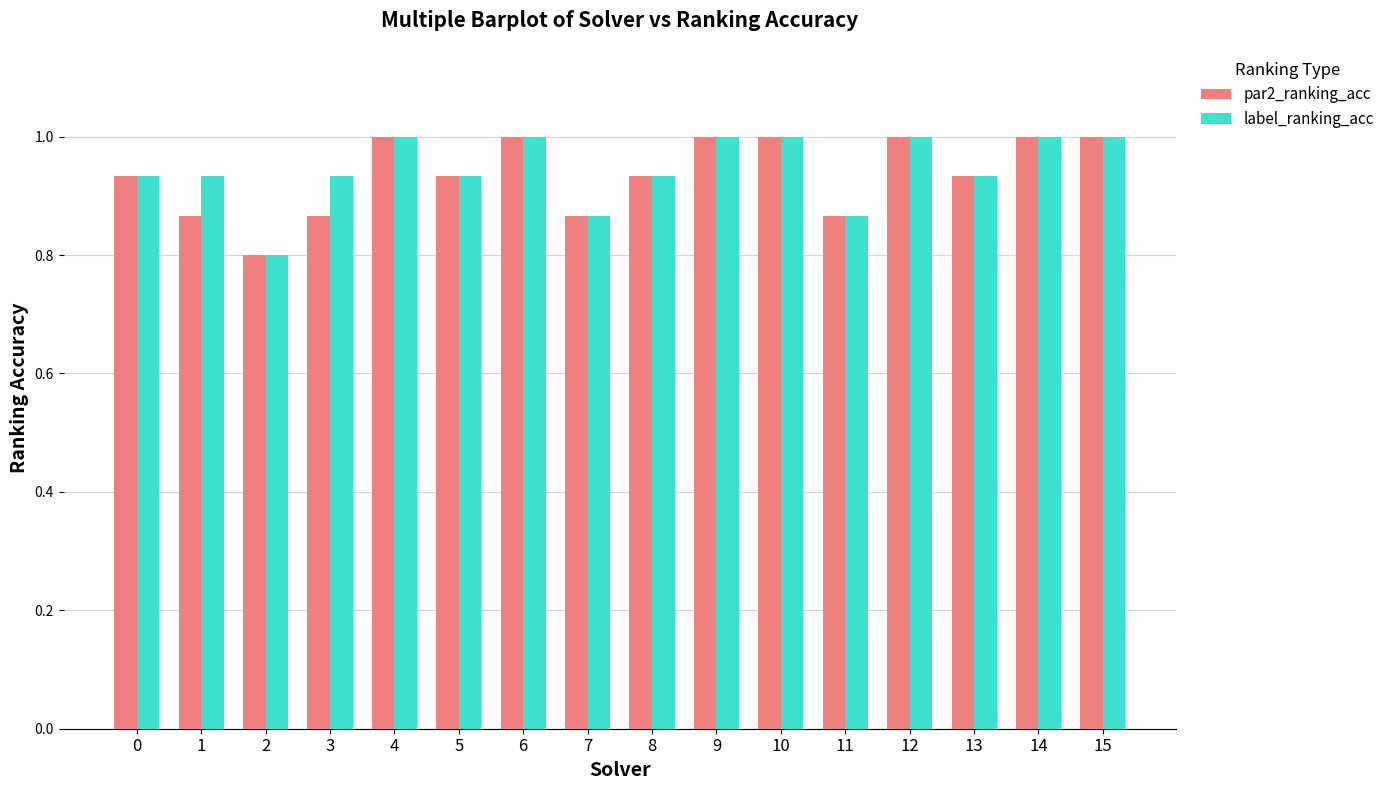

The value of label_ranking_acc at 4 is 1.0. True or false?

True